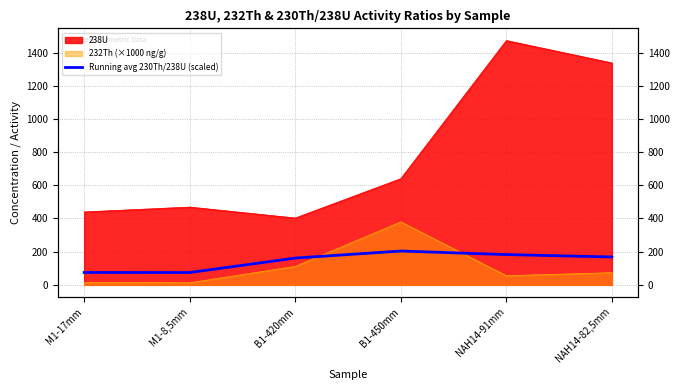

Between B1-420mm and NAH14-82,5mm, which is larger?

NAH14-82,5mm